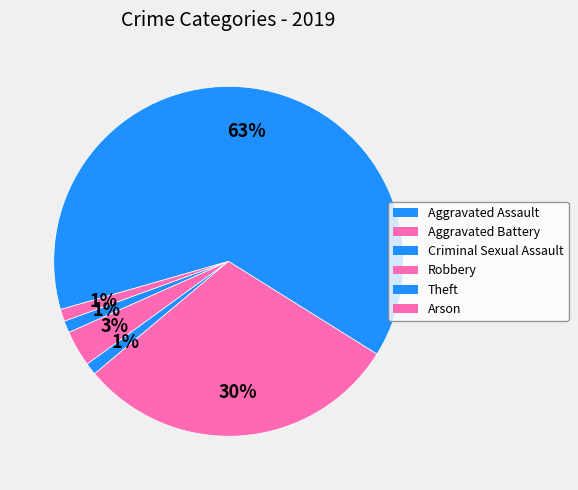

Which has a higher value, Aggravated Assault or Criminal Sexual Assault?

Aggravated Assault